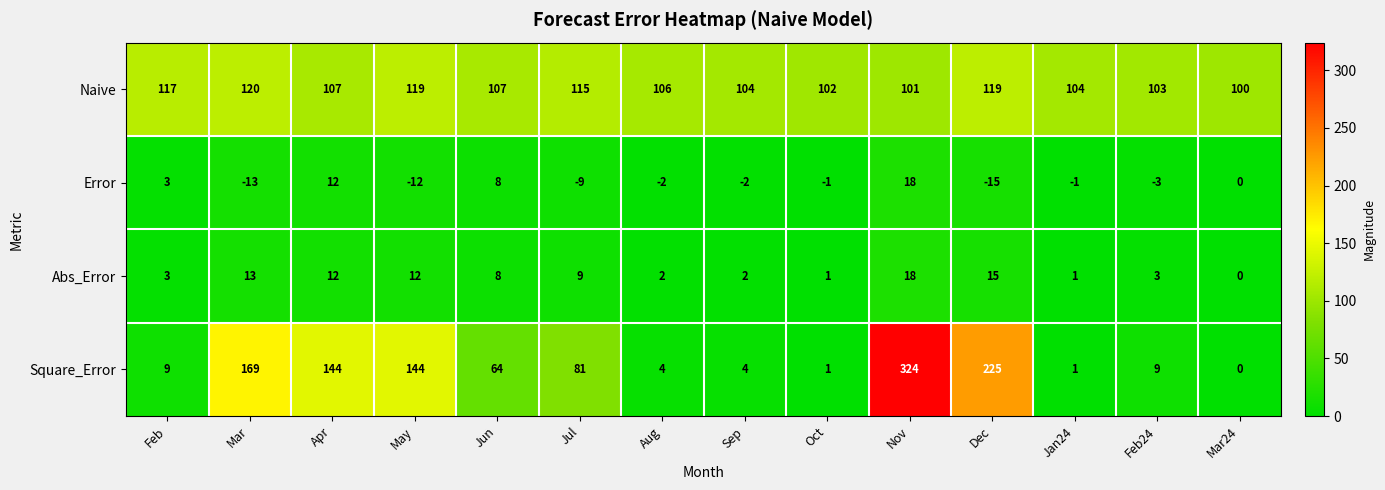

What is the difference between the Abs_Error values at Dec and Sep?

13